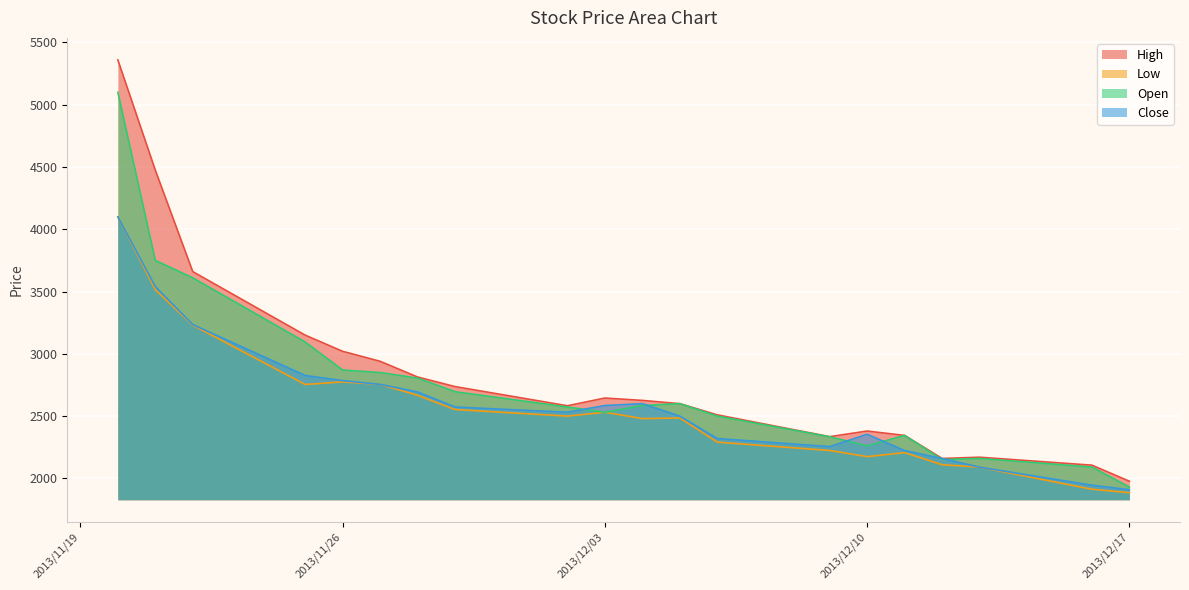

What is the label of the 1st point from the left?

2013/11/20